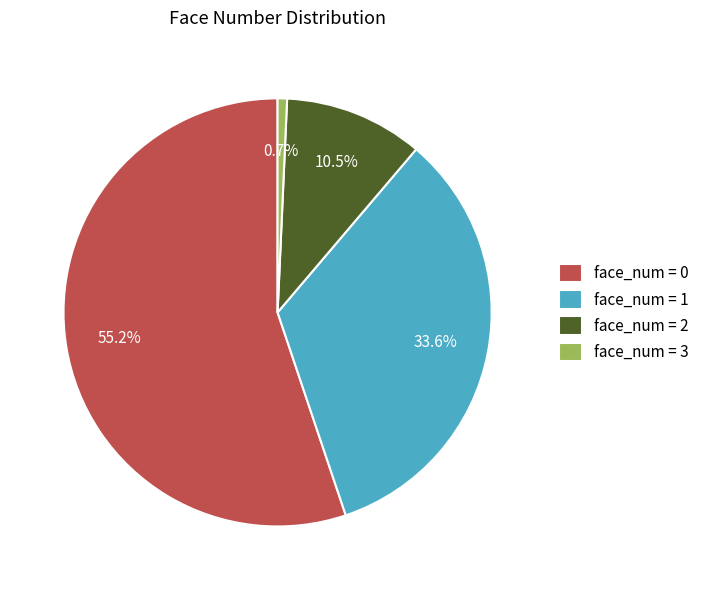

Does any single category account for the majority?

Yes